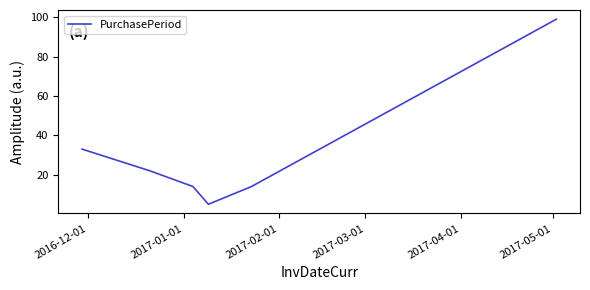

What is the minimum value shown in the chart?

5